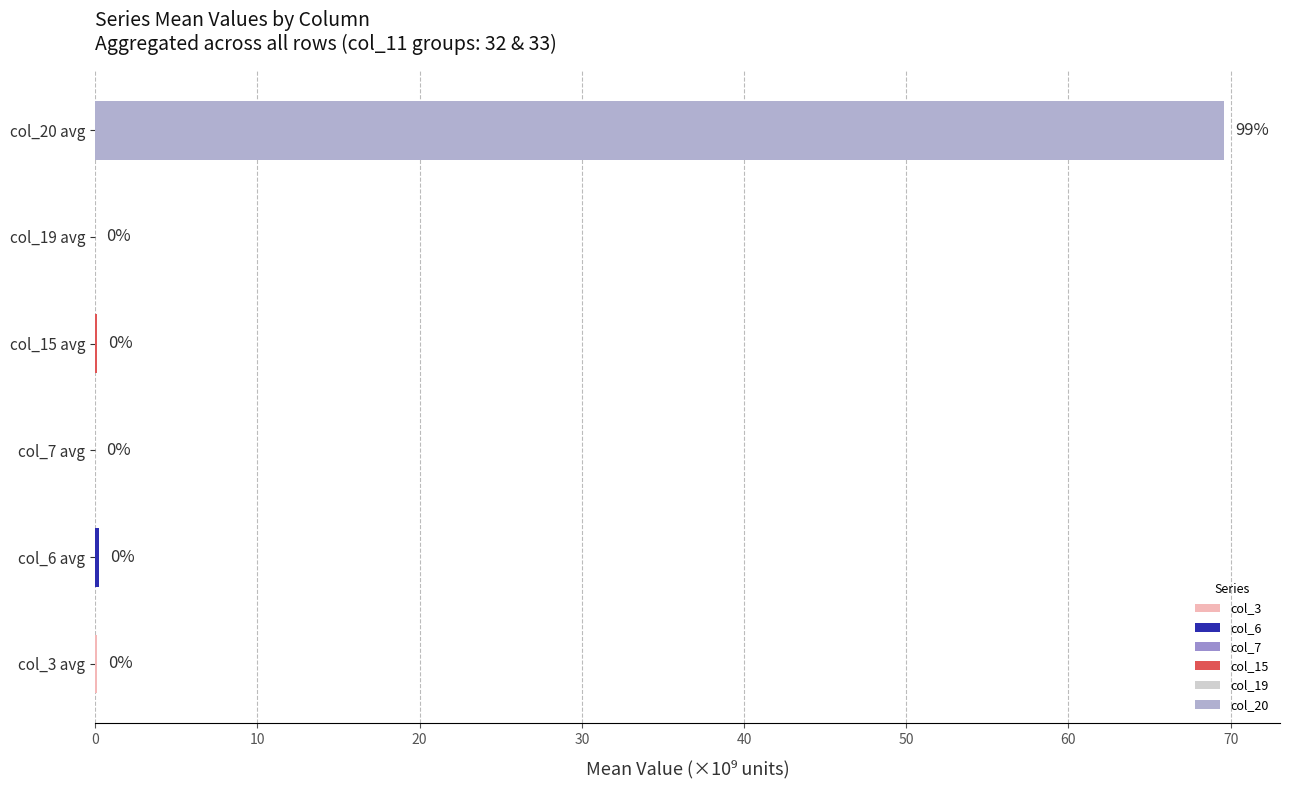

List the series in order of their peak value, lowest first.

col_19, col_7, col_3, col_15, col_6, col_20